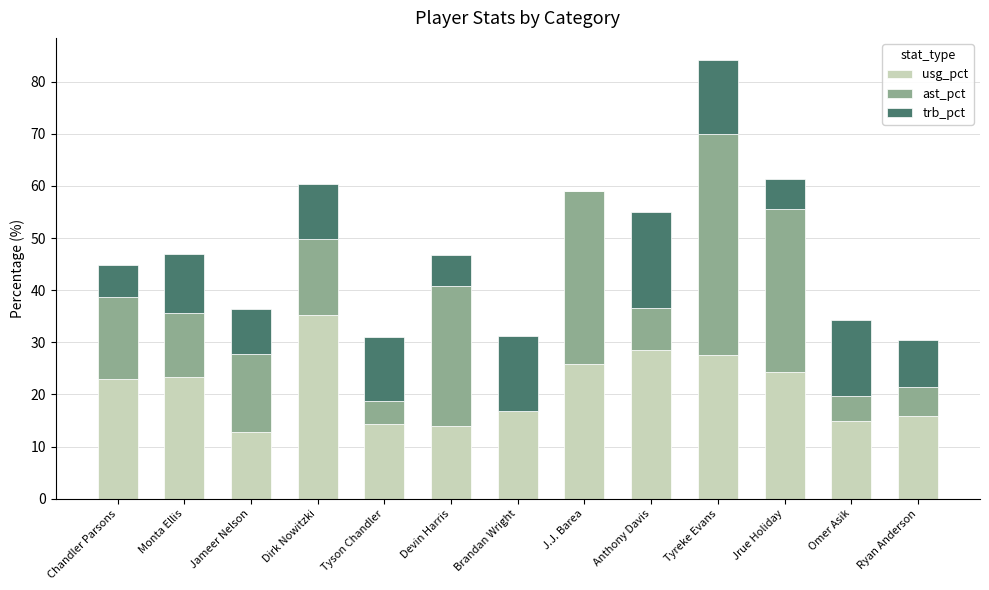

What is the total value across all series at Jameer Nelson?

36.3